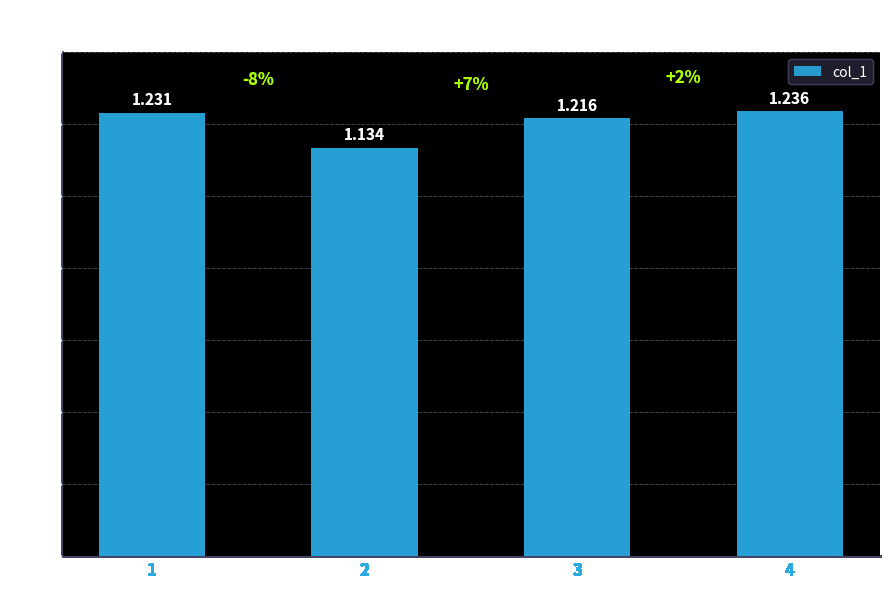

What value does the data have at 4?

1.2